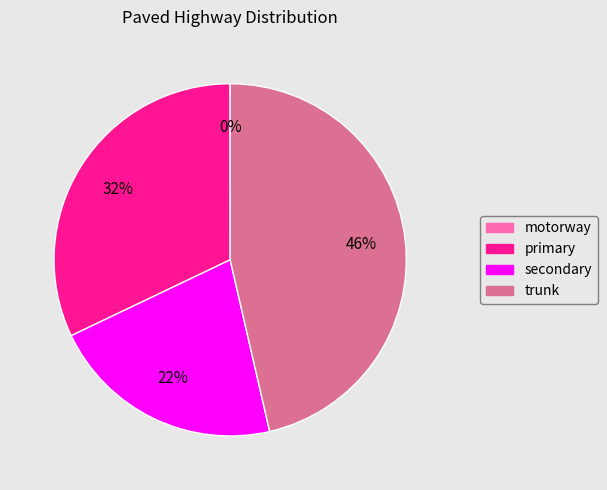

Which category has the biggest portion of the pie?

trunk